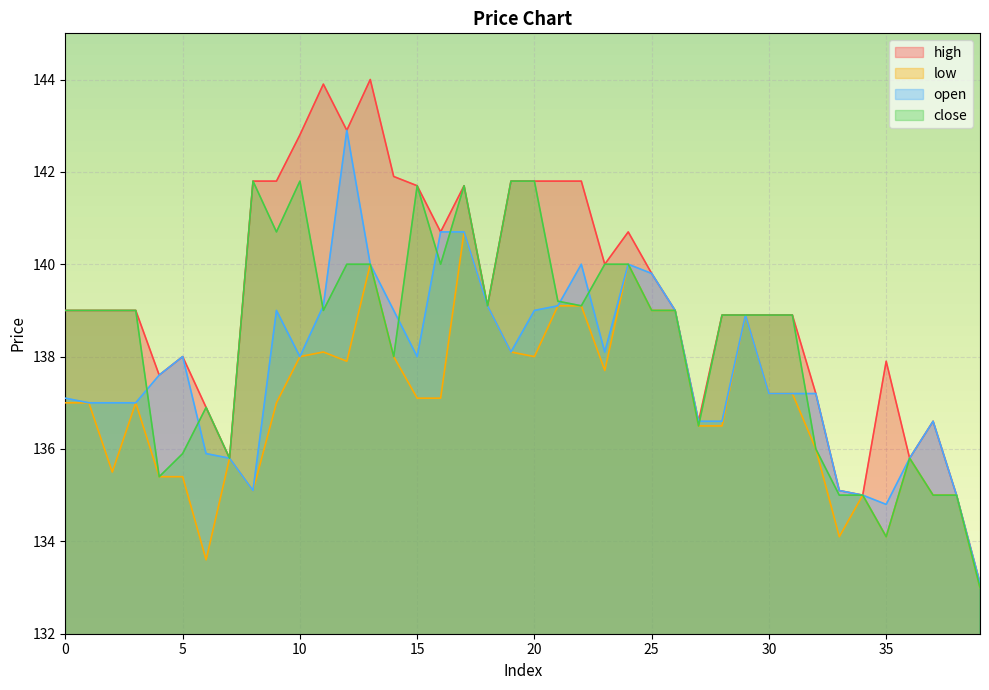

Reading right to left, what are all the values shown in this chart?

high: 39=133.1	38=135.0	37=136.6	36=135.8	35=137.9	34=135.0	33=135.1	32=137.2	31=138.9	30=138.9	29=138.9	28=138.9	27=136.6	26=139.0	25=139.8	24=140.7	23=140.0	22=141.8	21=141.8	20=141.8	19=141.8	18=139.1	17=141.7	16=140.7	15=141.7	14=141.9	13=144.0	12=142.9	11=143.9	10=142.8	9=141.8	8=141.8	7=135.8	6=136.9	5=138.0	4=137.6	3=139.0	2=139.0	1=139.0	0=139.0
low: 39=133.0	38=135.0	37=135.0	36=135.8	35=134.1	34=135.0	33=134.1	32=136.0	31=137.2	30=137.2	29=138.9	28=136.5	27=136.5	26=139.0	25=139.0	24=140.0	23=137.7	22=139.1	21=139.1	20=138.0	19=138.1	18=139.1	17=140.7	16=137.1	15=137.1	14=138.0	13=140.0	12=137.9	11=138.1	10=138.0	9=137.0	8=135.1	7=135.8	6=133.6	5=135.4	4=135.4	3=137.0	2=135.5	1=137.0	0=137.0
open: 39=133.1	38=135.0	37=136.6	36=135.8	35=134.8	34=135.0	33=135.1	32=137.2	31=137.2	30=137.2	29=138.9	28=136.6	27=136.6	26=139.0	25=139.8	24=140.0	23=138.1	22=140.0	21=139.1	20=139.0	19=138.1	18=139.1	17=140.7	16=140.7	15=138.0	14=139.0	13=140.0	12=142.9	11=139.1	10=138.0	9=139.0	8=135.1	7=135.8	6=135.9	5=138.0	4=137.6	3=137.0	2=137.0	1=137.0	0=137.1
close: 39=133.0	38=135.0	37=135.0	36=135.8	35=134.1	34=135.0	33=135.0	32=136.0	31=138.9	30=138.9	29=138.9	28=138.9	27=136.5	26=139.0	25=139.0	24=140.0	23=140.0	22=139.1	21=139.2	20=141.8	19=141.8	18=139.1	17=141.7	16=140.0	15=141.7	14=138.0	13=140.0	12=140.0	11=139.0	10=141.8	9=140.7	8=141.8	7=135.8	6=136.9	5=135.9	4=135.4	3=139.0	2=139.0	1=139.0	0=139.0